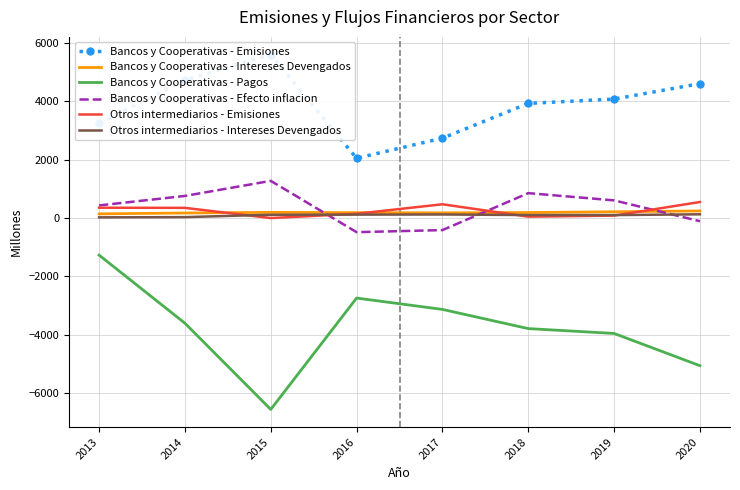

Reading left to right, extract all data points from this chart.

Bancos y Cooperativas - Emisiones: 3250	4721	5594	2047	2735	3924	4073	4601
Bancos y Cooperativas - Intereses Devengados: 143	173	195	185	177	189	215	243
Bancos y Cooperativas - Pagos: -1268	-3599	-6550	-2739	-3127	-3784	-3950	-5054
Bancos y Cooperativas - Efecto inflacion: 432	757	1273	-483	-412	853	605	-109
Otros intermediarios - Emisiones: 354	349	0	147	472	48	84	549
Otros intermediarios - Intereses Devengados: 24	32	113	117	122	103	102	128